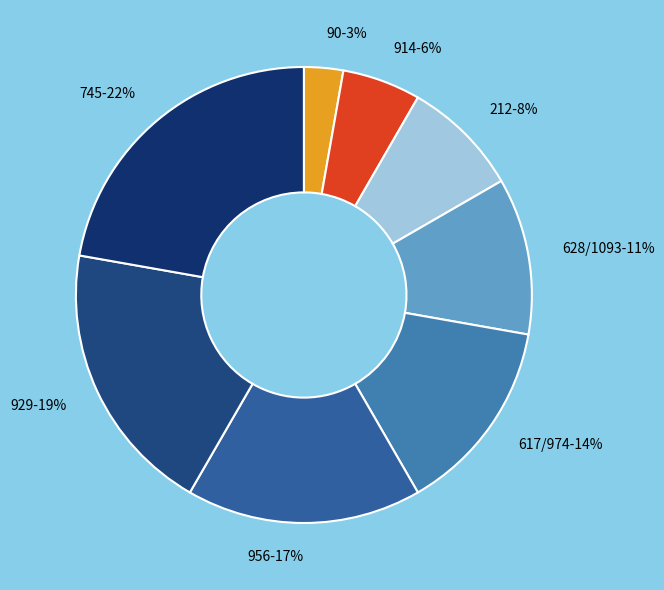

Is it true that 212 is 1% of the pie?

False